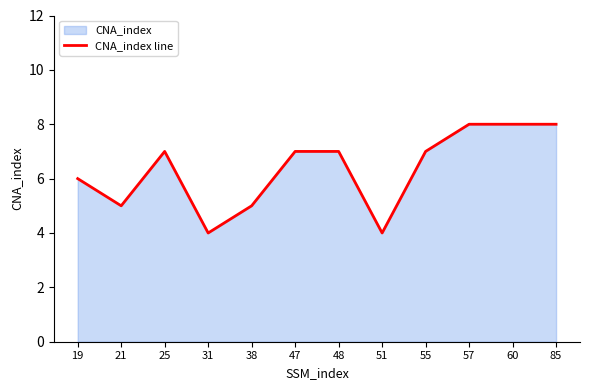

How many values are between 5 and 8?

10